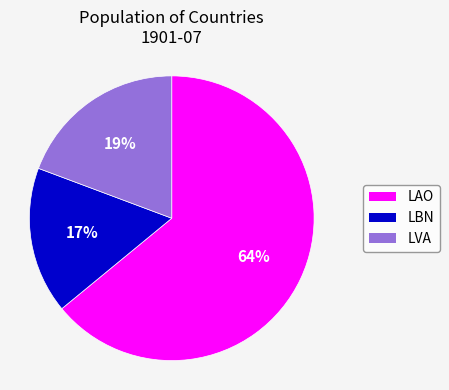

How many segments does this pie chart have?

3